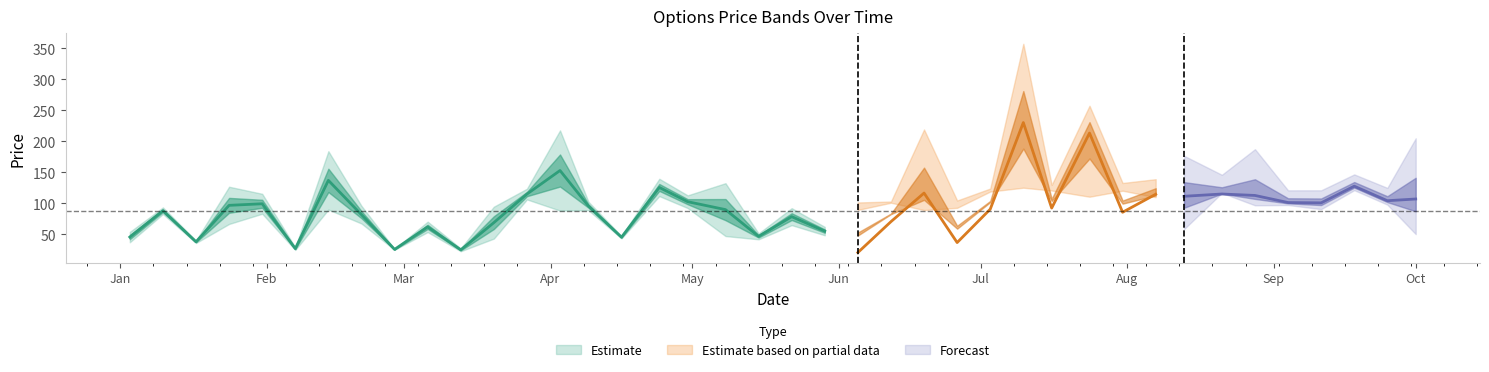

What is the sum of all CE.Close values?

4185.0